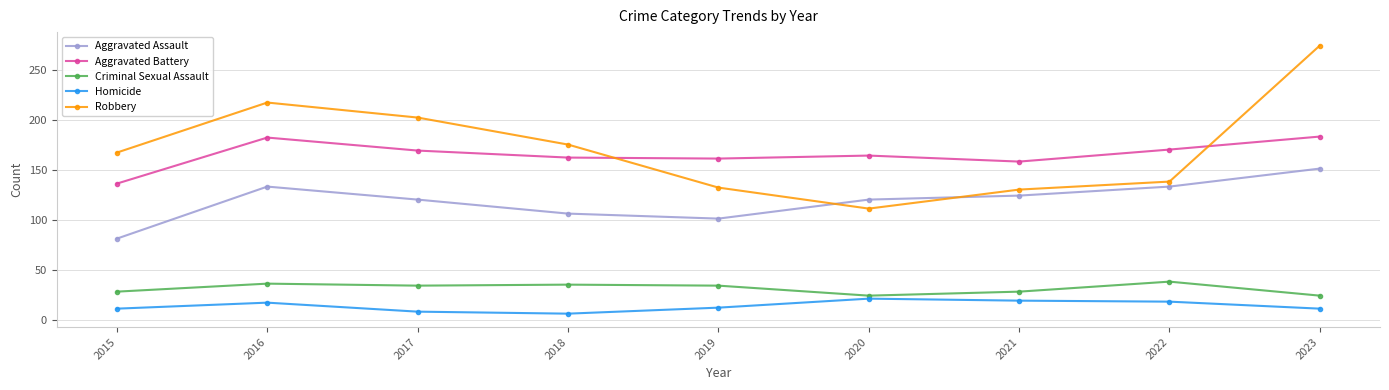

True or false: Aggravated Assault and Aggravated Battery intersect in this chart.

False